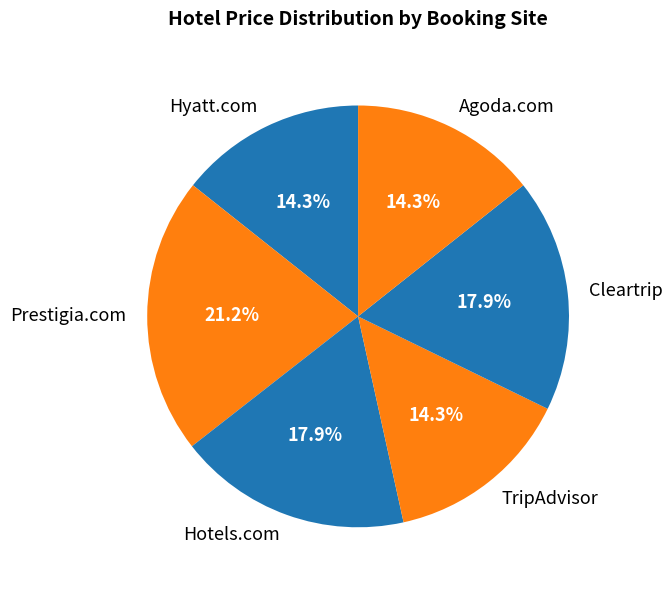

Which has a higher value, Hyatt.com or Prestigia.com?

Prestigia.com